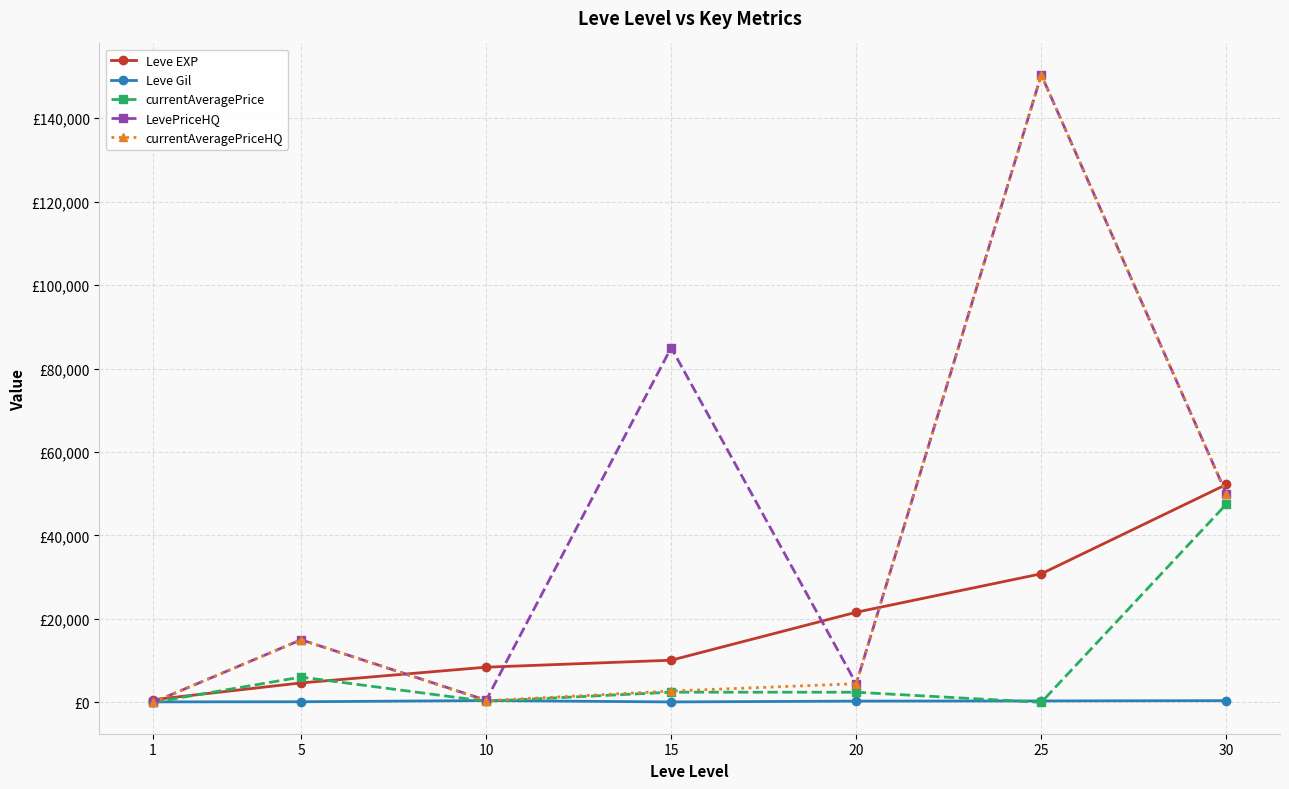

Does the chart have visible grid lines?

Yes